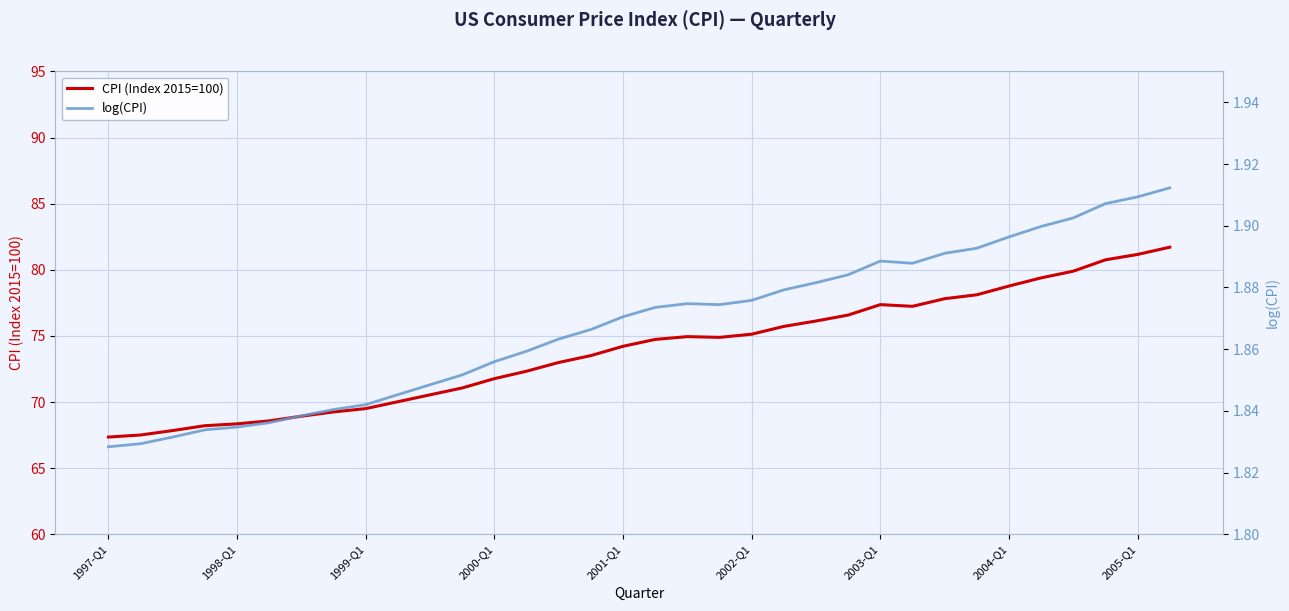

True or false: CPI (Index 2015=100) and log(CPI) intersect in this chart.

False